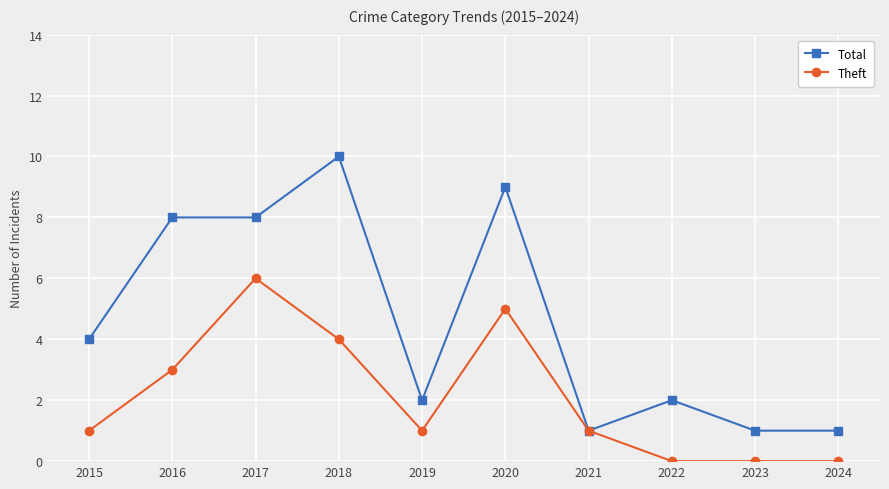

Does the chart have visible grid lines?

Yes